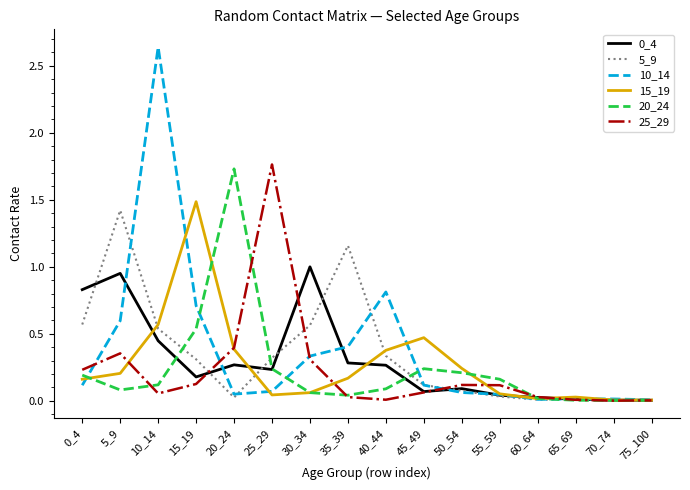

Which series changed the most between 35_39 and 60_64?

5_9